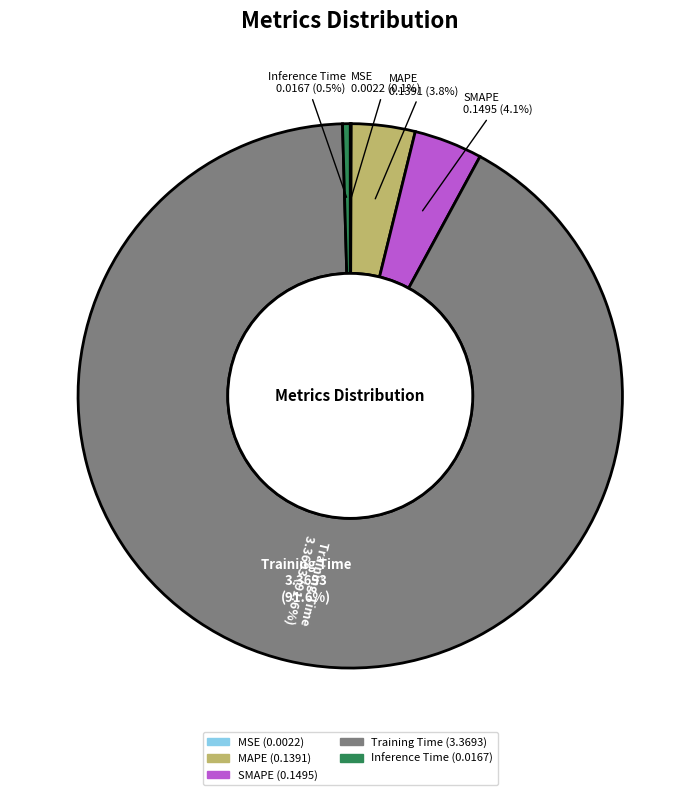

To the nearest percent, what is the combined percentage of Inference Time and MSE?

1%